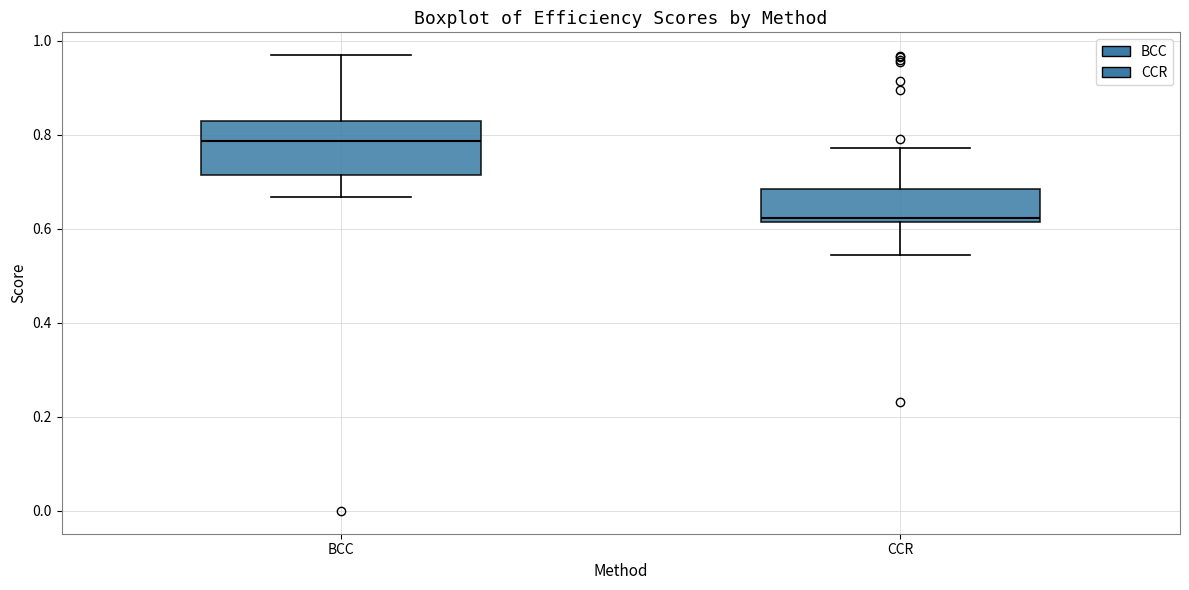

Which box is the tallest, from its lower edge to its upper edge?

BCC